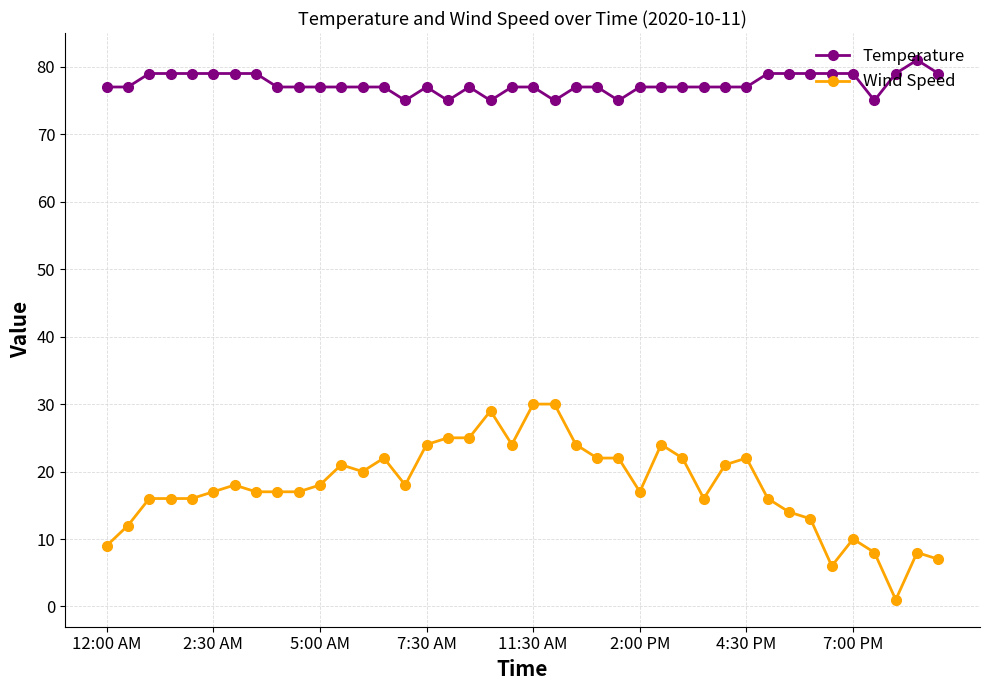

Which series has the largest total across all categories?

Temperature